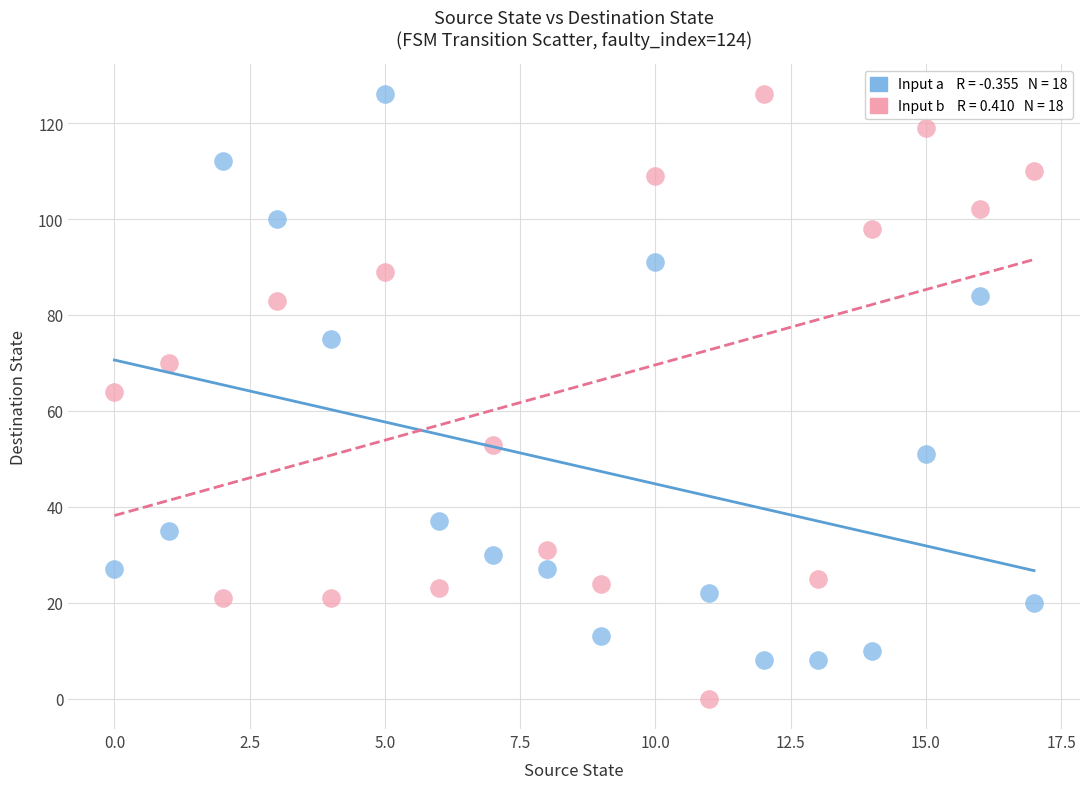

How many data points are displayed?

36